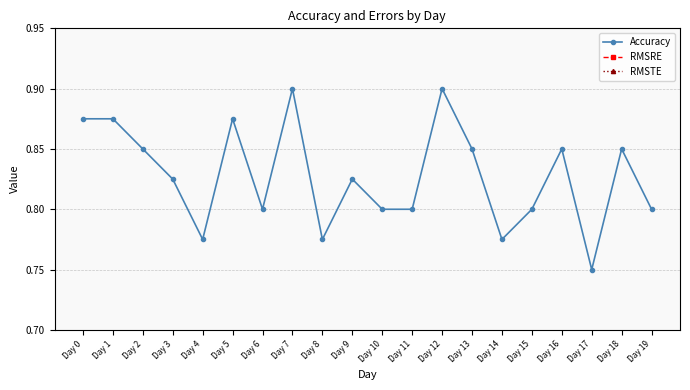

True or false: RMSRE and RMSTE intersect in this chart.

False